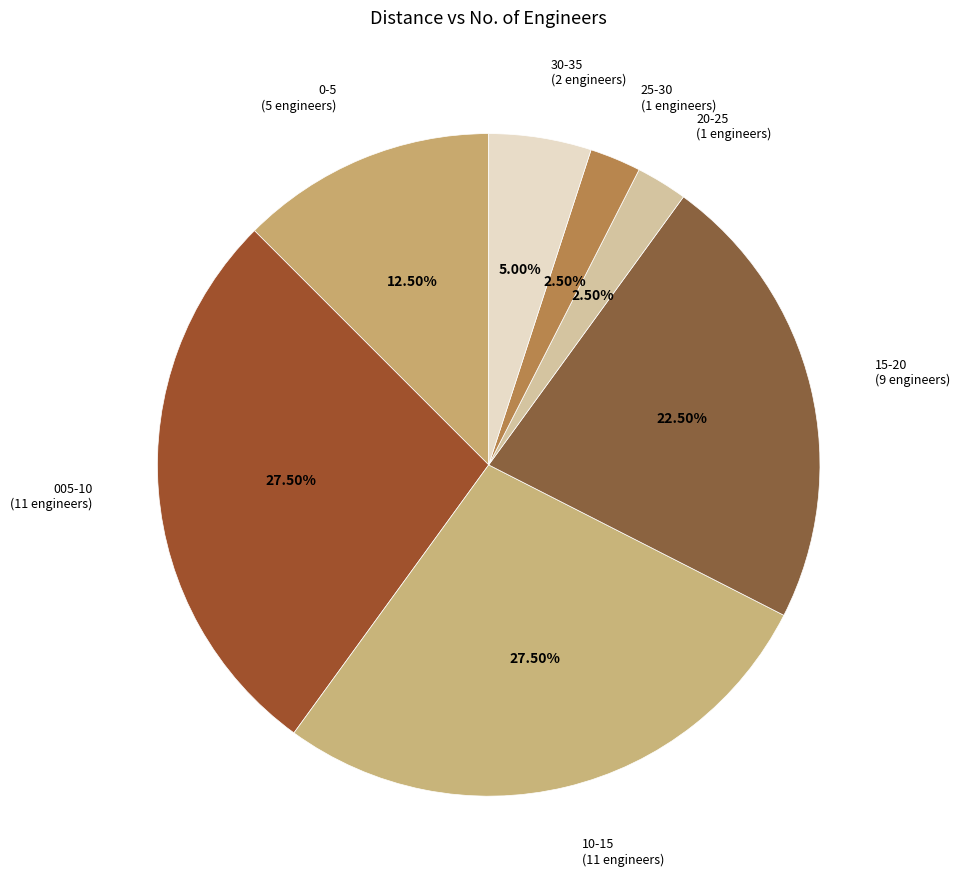

How many slices are in this pie chart?

7